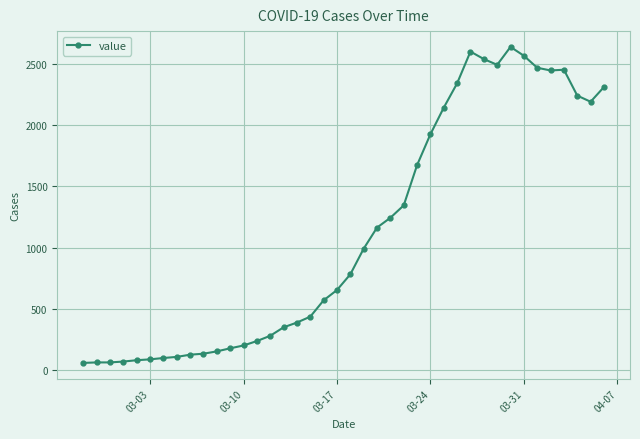

What is the value of the 9th point from the left?

128